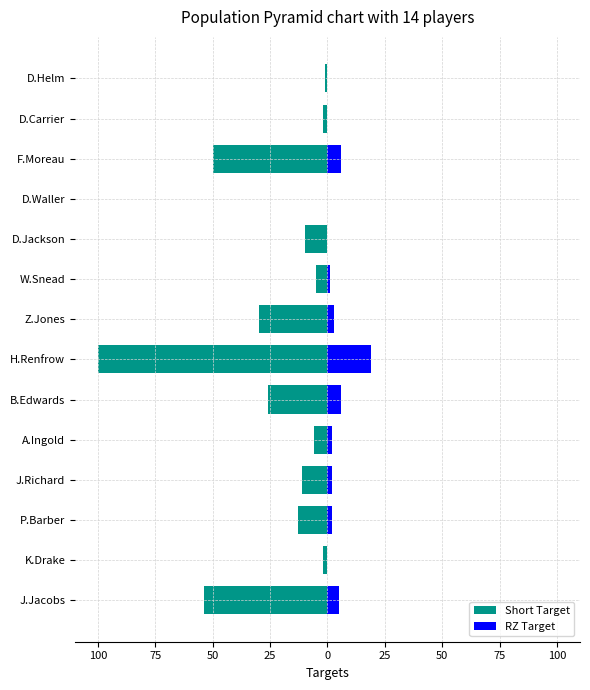

How many bars are there in total?

28